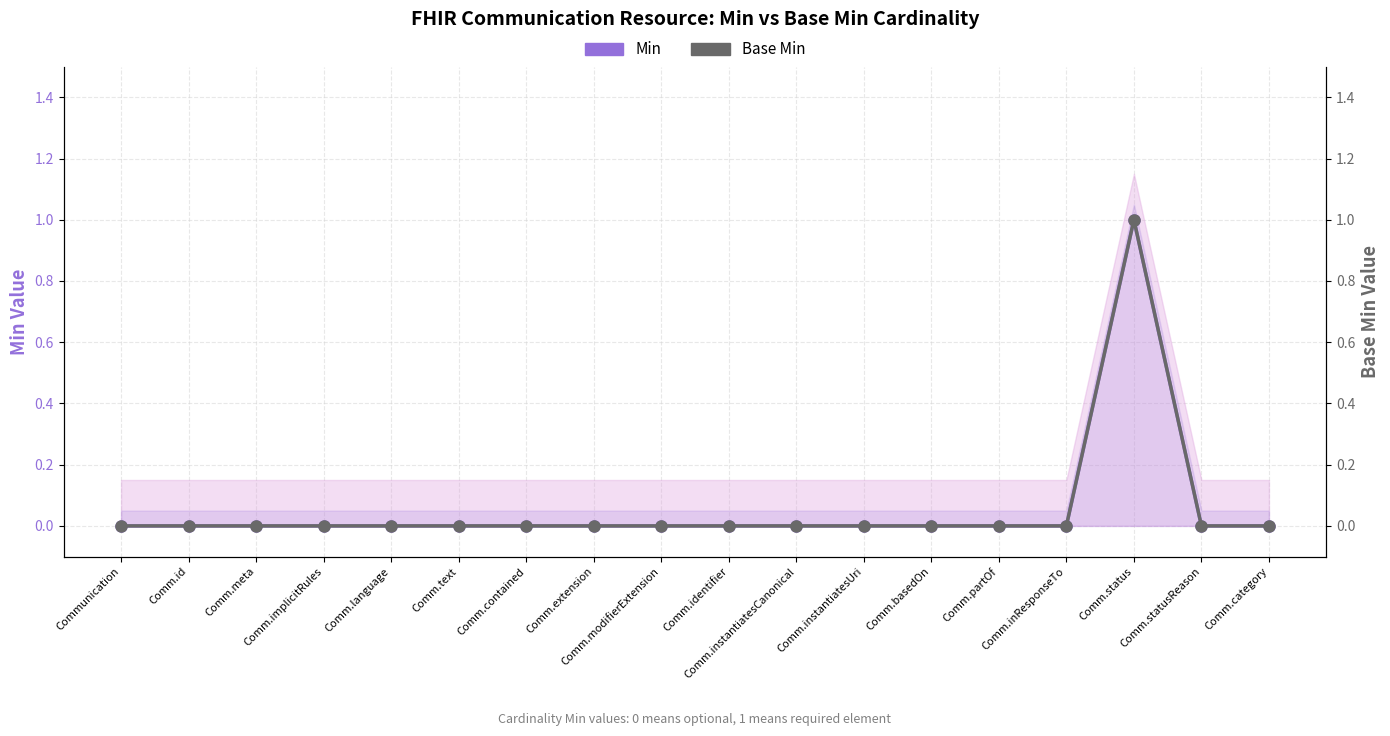

Reading right to left, what are all the values shown in this chart?

Min: 0	0	1	0	0	0	0	0	0	0	0	0	0	0	0	0	0	0
Base Min: 0	0	1	0	0	0	0	0	0	0	0	0	0	0	0	0	0	0